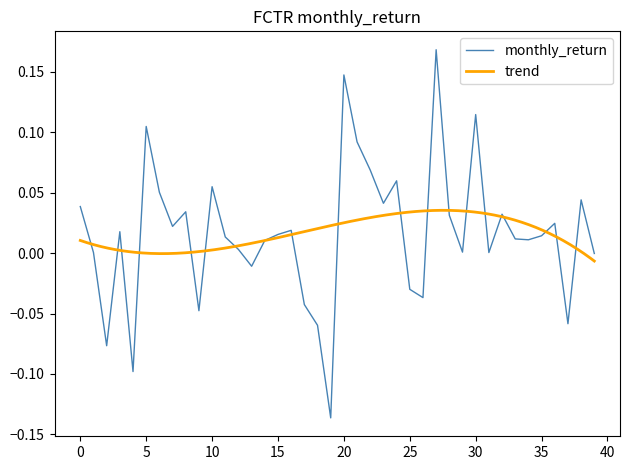

Reading left to right, what are all the values shown in this chart?

0.0	0.0	-0.1	0.0	-0.1	0.1	0.1	0.0	0.0	-0.0	0.1	0.0	0.0	-0.0	0.0	0.0	0.0	-0.0	-0.1	-0.1	0.1	0.1	0.1	0.0	0.1	-0.0	-0.0	0.2	0.0	0.0	0.1	0.0	0.0	0.0	0.0	0.0	0.0	-0.1	0.0	-0.0